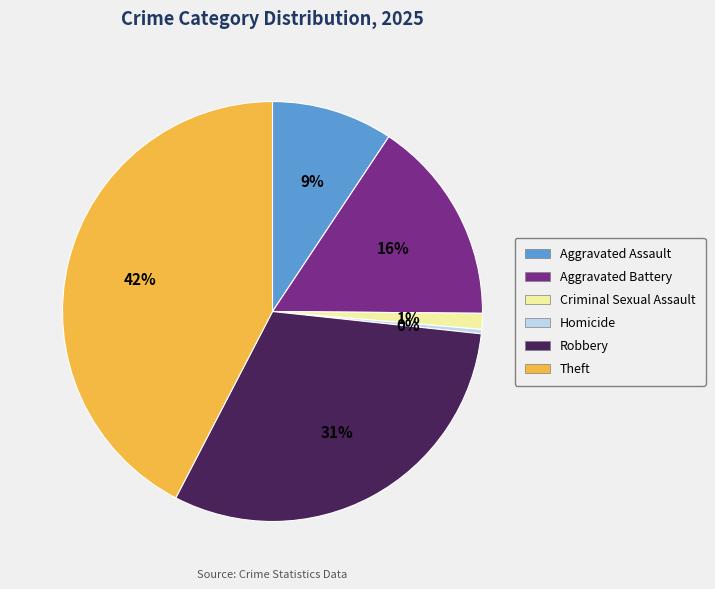

Does Aggravated Battery account for over 50% of the chart?

No